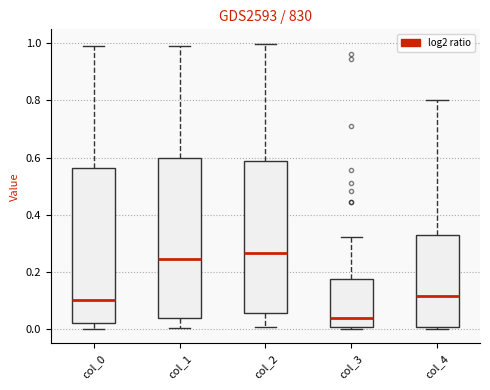

Reading left to right, transcribe this box plot: for each box, give where its median line is, the range the box spans, and where its two whiskers end, as read against the y-axis. The values are not printed on the chart, so give them approximately, as read against the axis.

col_0: median 0.10, box 0.02 to 0.56, whiskers 0.00 to 1.00
col_1: median 0.24, box 0.04 to 0.60, whiskers 0.00 to 0.98
col_2: median 0.26, box 0.06 to 0.58, whiskers 0.00 to 1.00
col_3: median 0.04, box 0.00 to 0.18, whiskers 0.00 (just below the box's lower edge) to 0.32
col_4: median 0.12, box 0.00 to 0.32, whiskers 0.00 (just below the box's lower edge) to 0.80